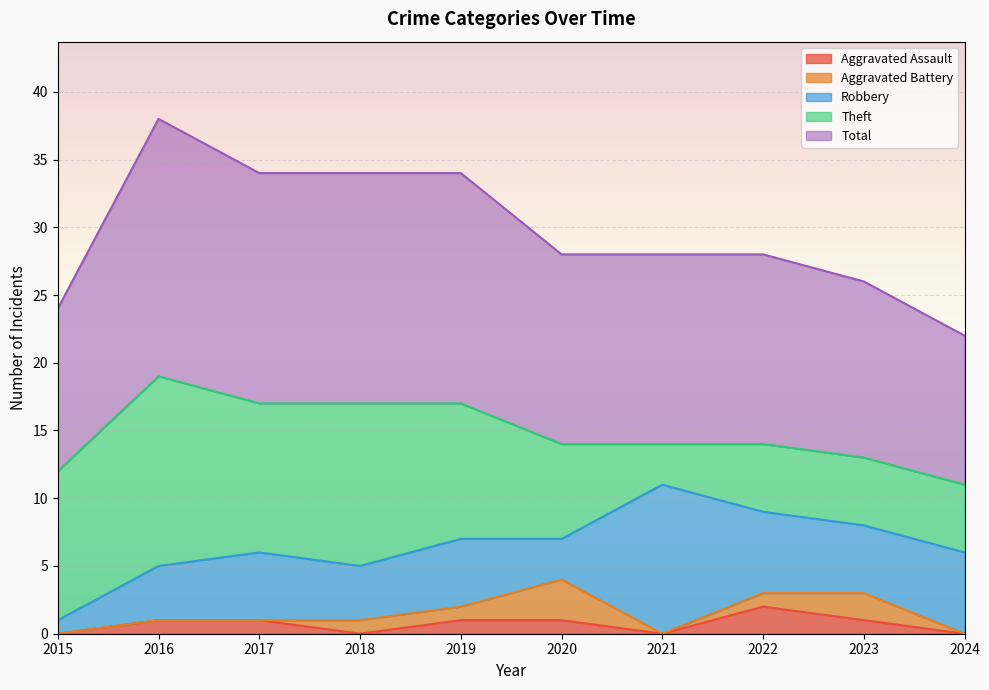

Where is the first local minimum for Theft?

2017